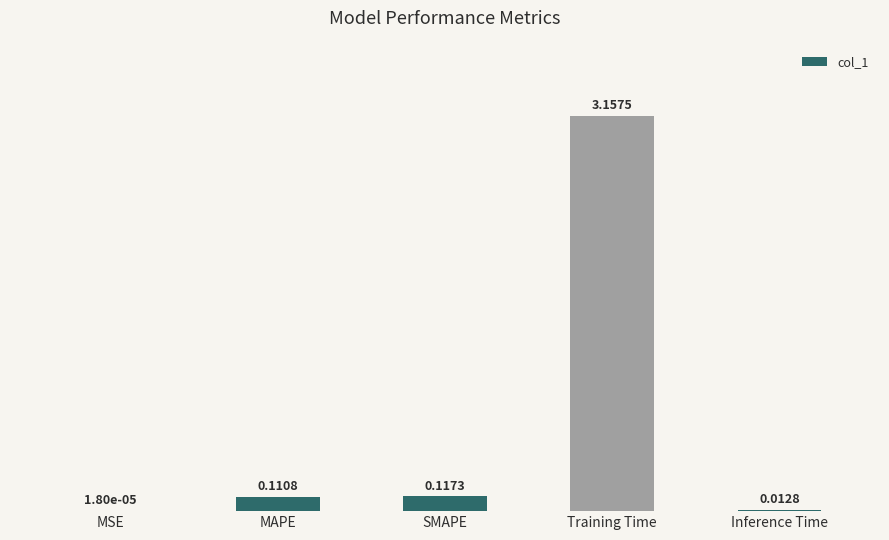

At which category does the chart reach its peak across all series?

Training Time